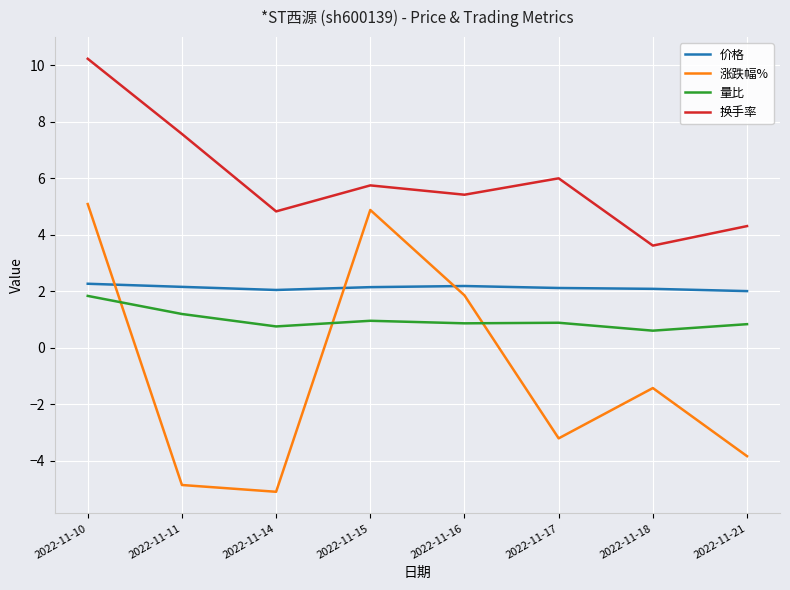

Which category has the lowest value across all series?

2022-11-14